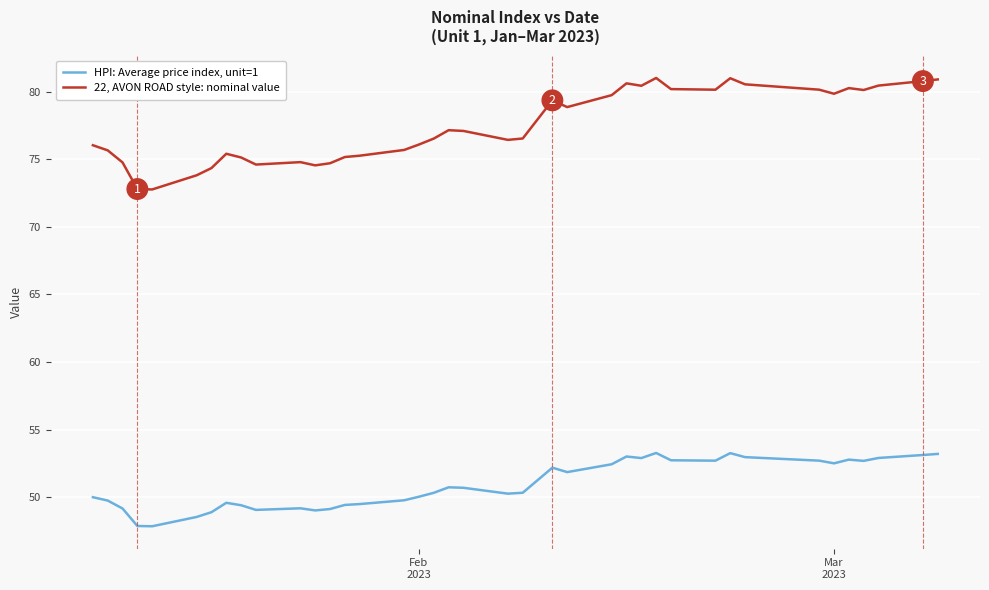

What is the lowest value of the 22, AVON ROAD style: nominal value series?

72.8